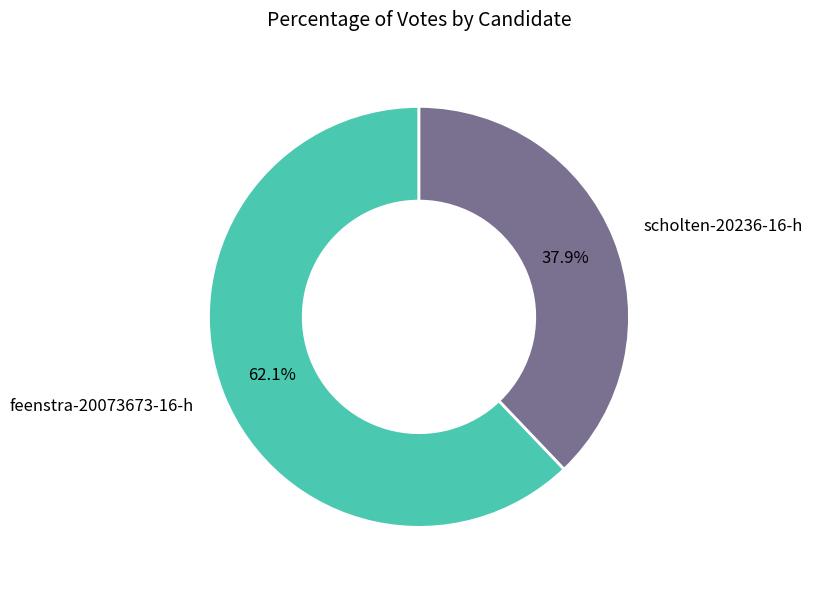

Count the number of slices in the pie.

2